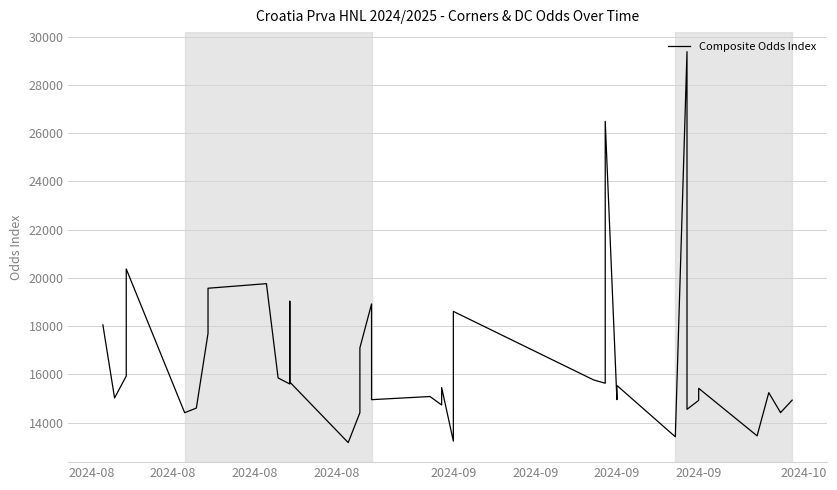

At which label does the data first exceed 15540?

2024-08